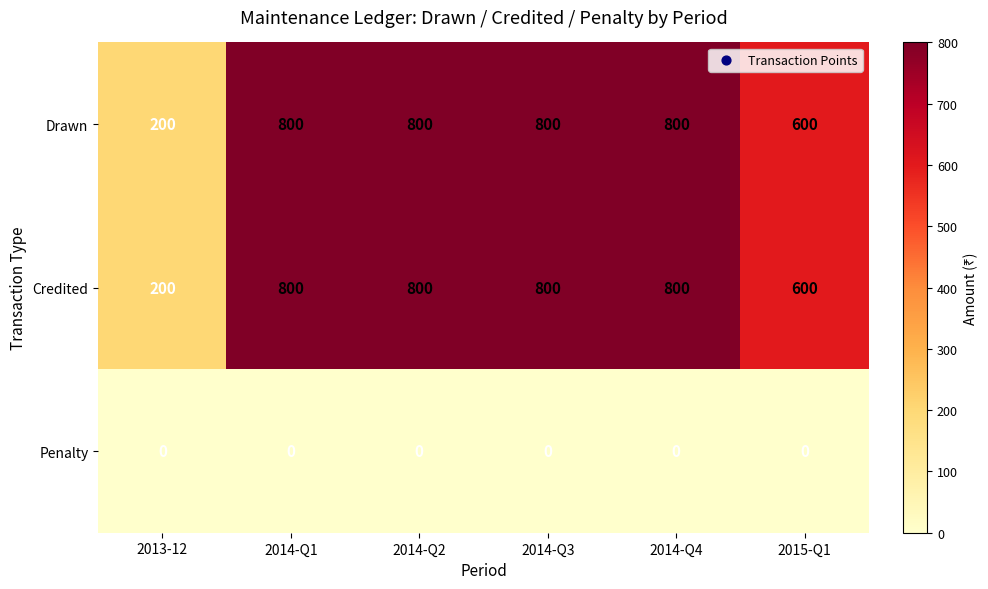

Count the number of categories in the chart.

6